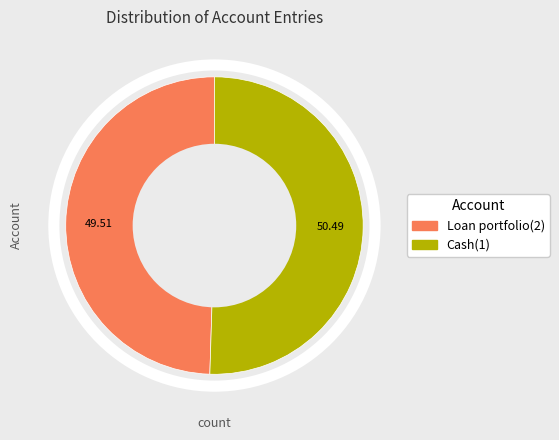

The Loan portfolio(2) slice represents 50% of the pie. True or false?

True